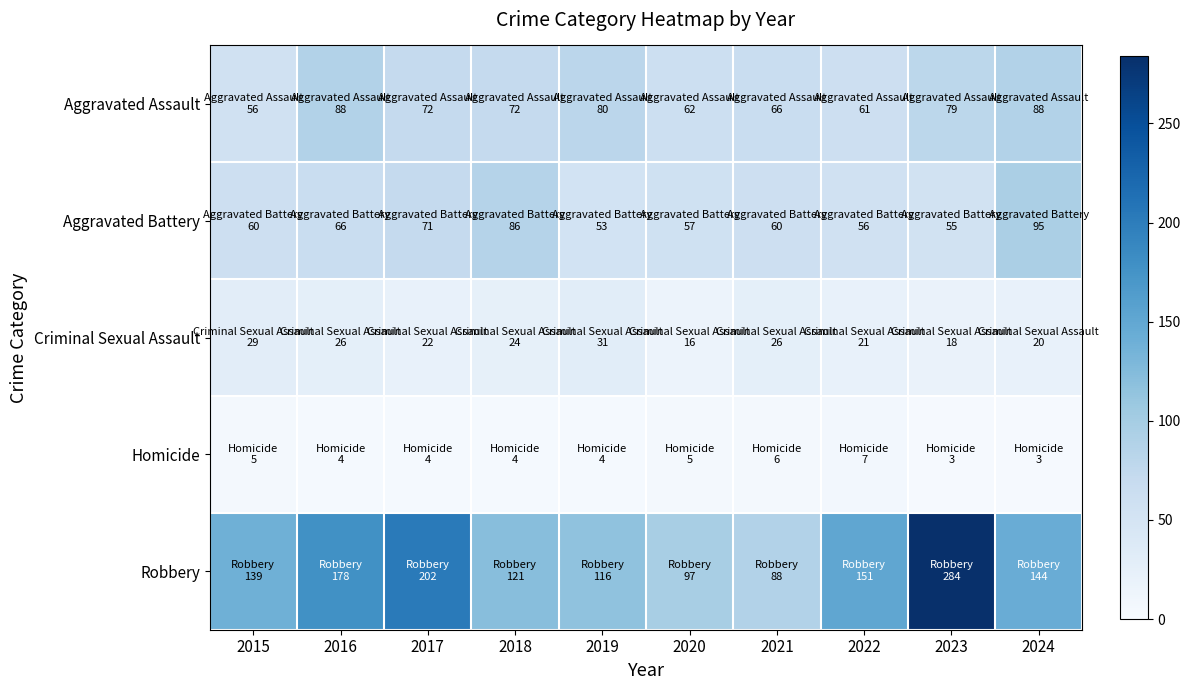

List the series in order of their peak value, lowest first.

Homicide, Criminal Sexual Assault, Aggravated Assault, Aggravated Battery, Robbery